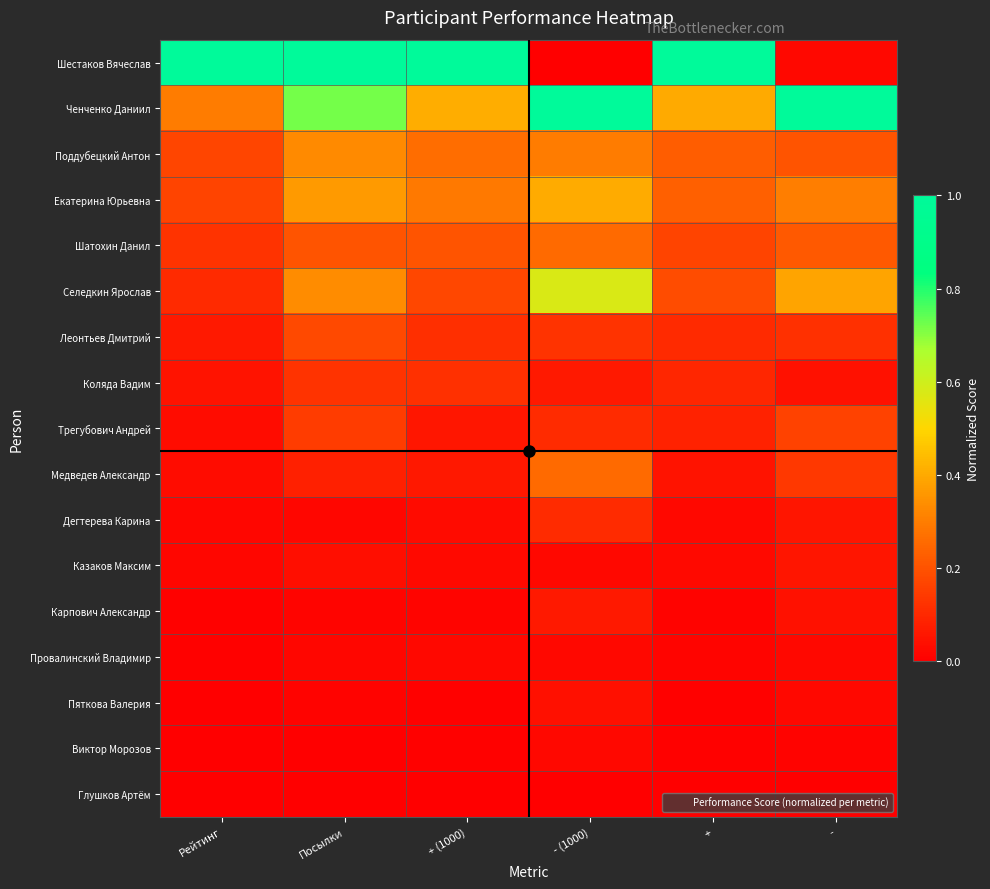

Which label corresponds to the largest value in the chart?

Рейтинг